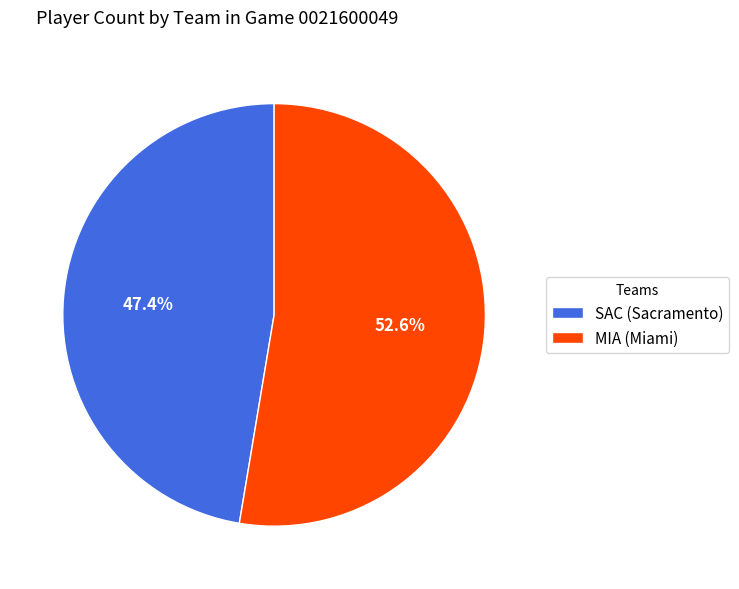

Rank the categories by value from lowest to highest.

SAC (Sacramento), MIA (Miami)